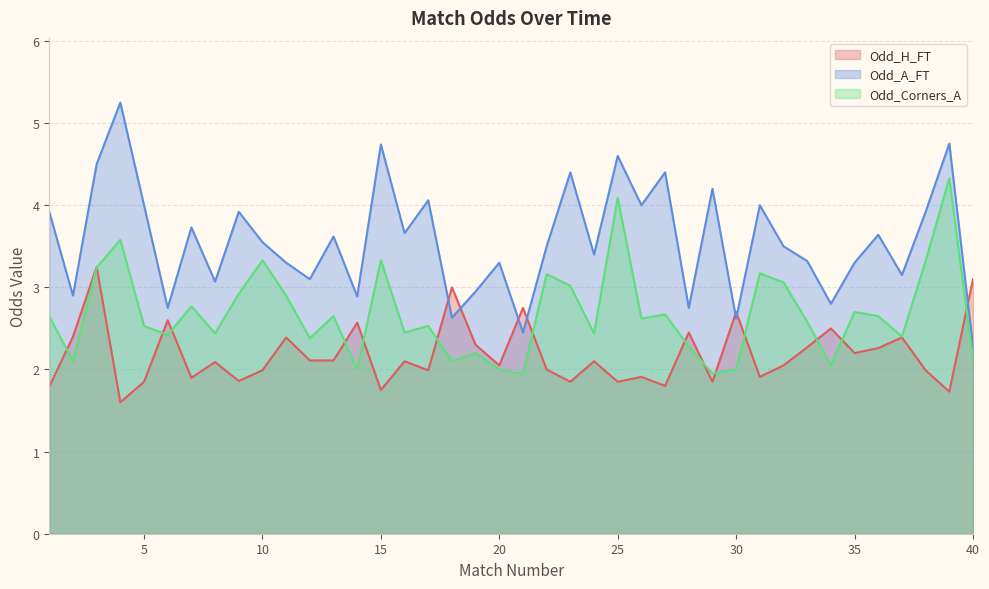

Where is Odd_Corners_A nearest to the value 3?

23